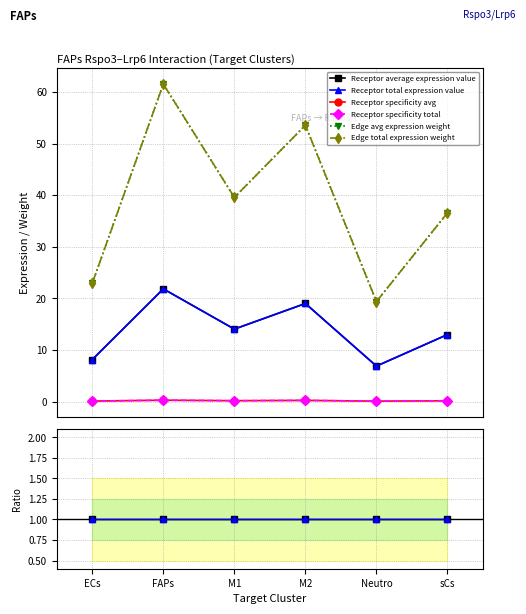

List the series in order of their peak value, lowest first.

Receptor specificity avg, Receptor specificity total, Receptor average expression value, Receptor total expression value, Edge avg expression weight, Edge total expression weight